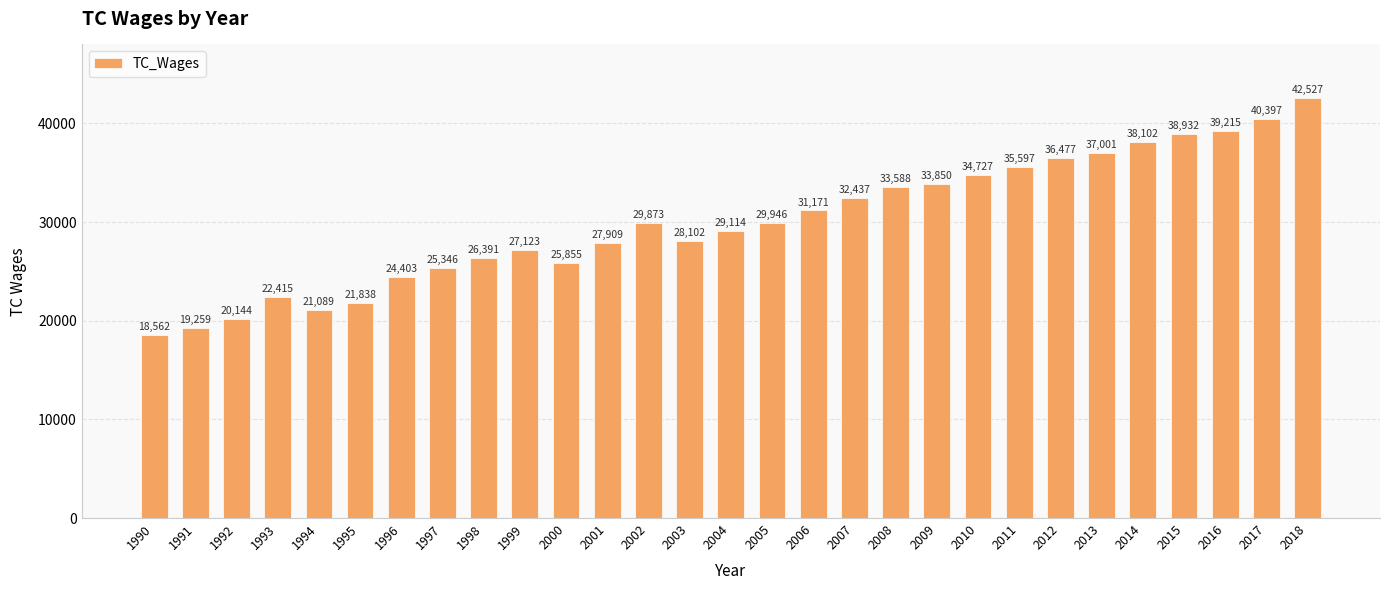

What is the difference between the values at 1993 and 2013?

14586